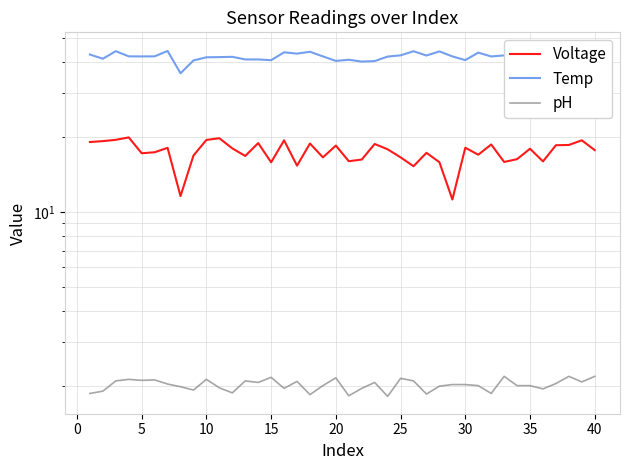

True or false: Voltage and Temp intersect in this chart.

False